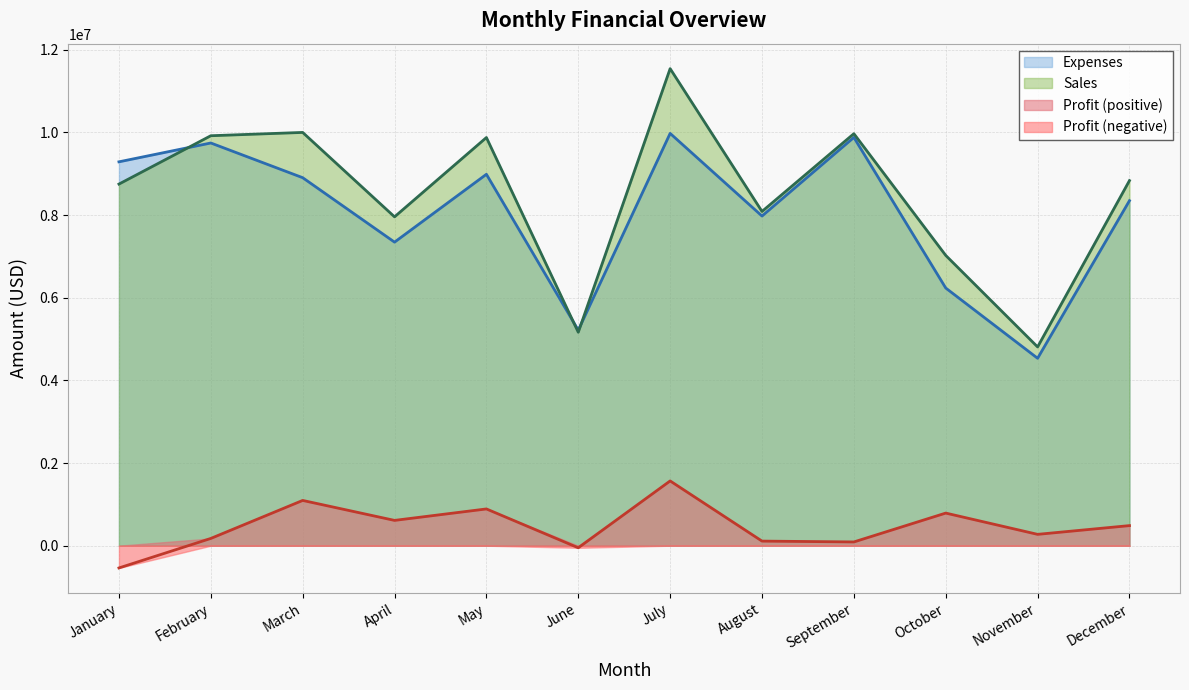

What are all the series names shown in the legend?

Expenses, Sales, Profit (positive), Profit (negative)